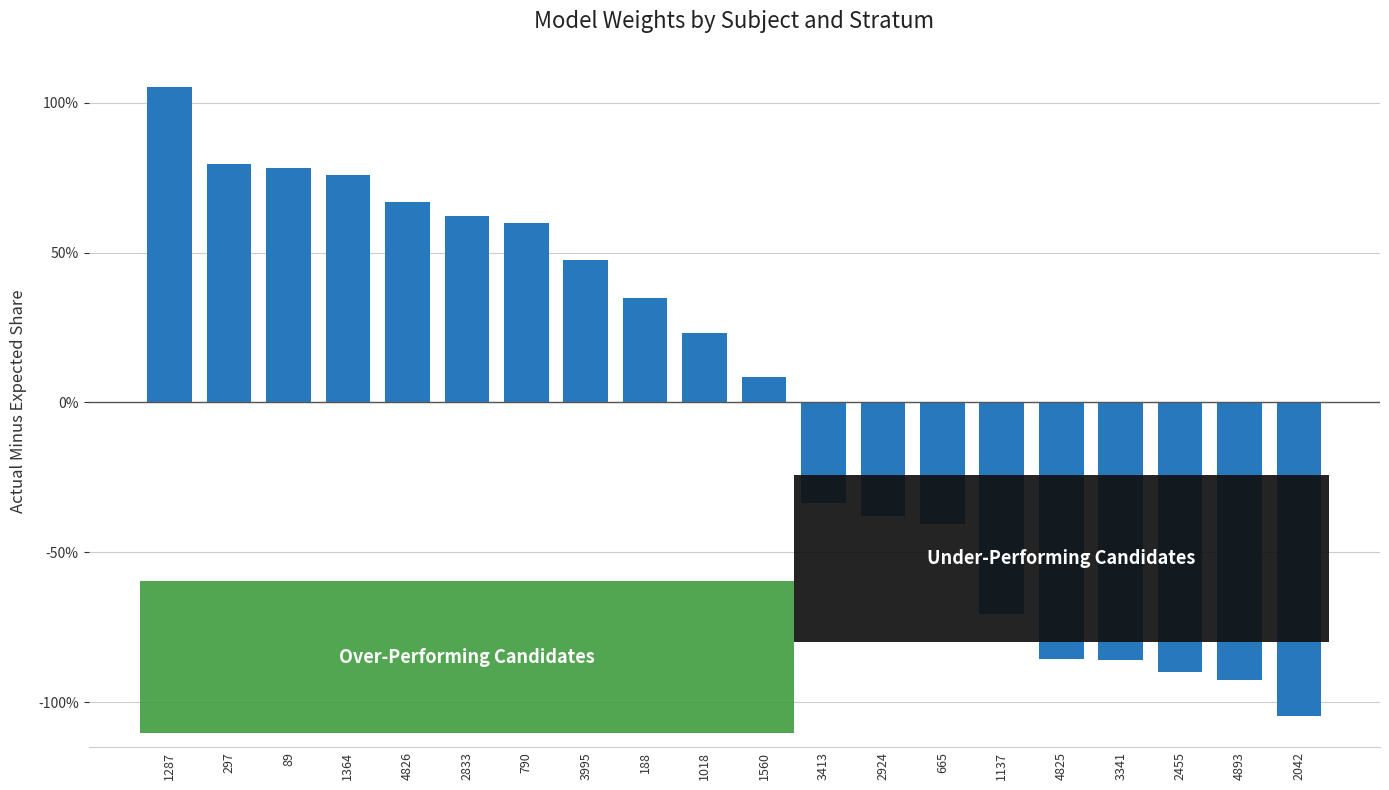

Are the bars horizontal?

No